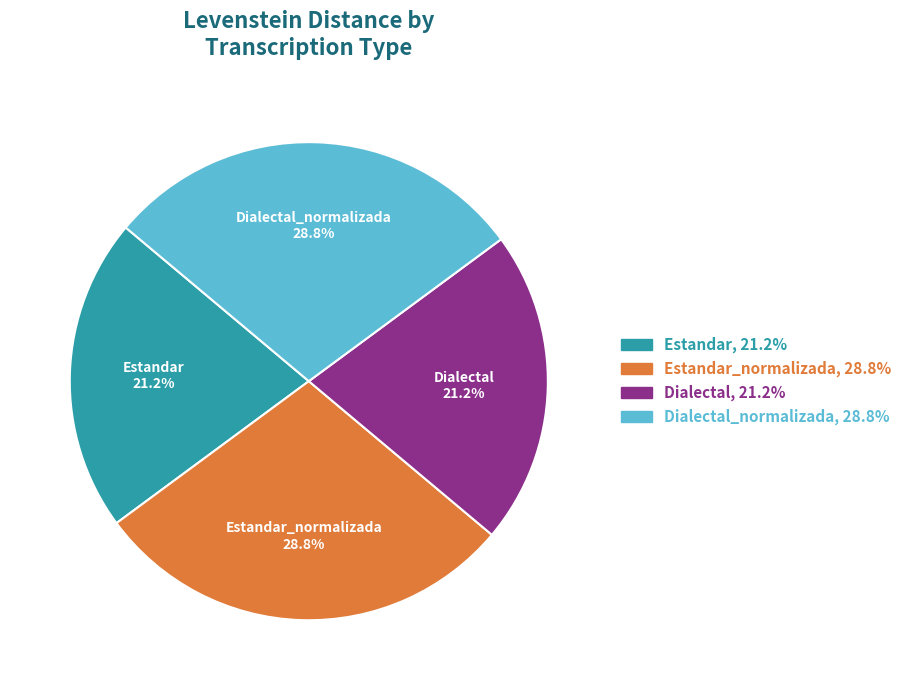

Does any single category account for the majority?

No